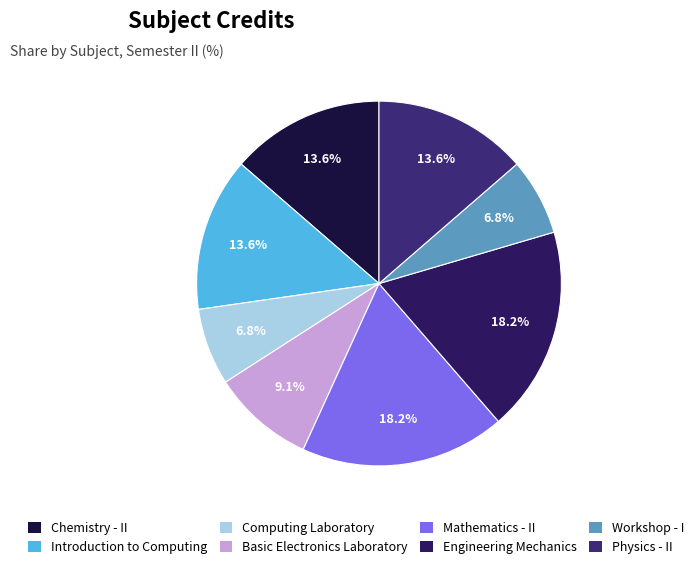

Is there any slice that represents more than half of the pie?

No